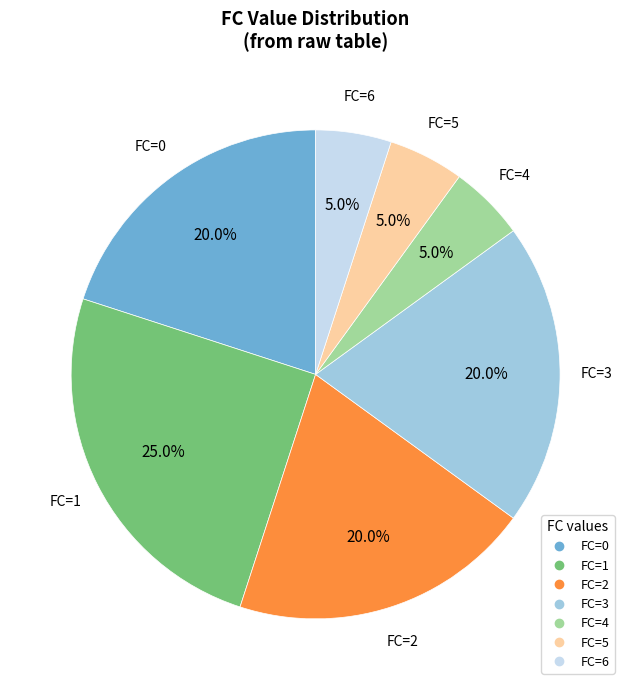

To the nearest percent, what is the difference between the largest and smallest slice percentages?

20%